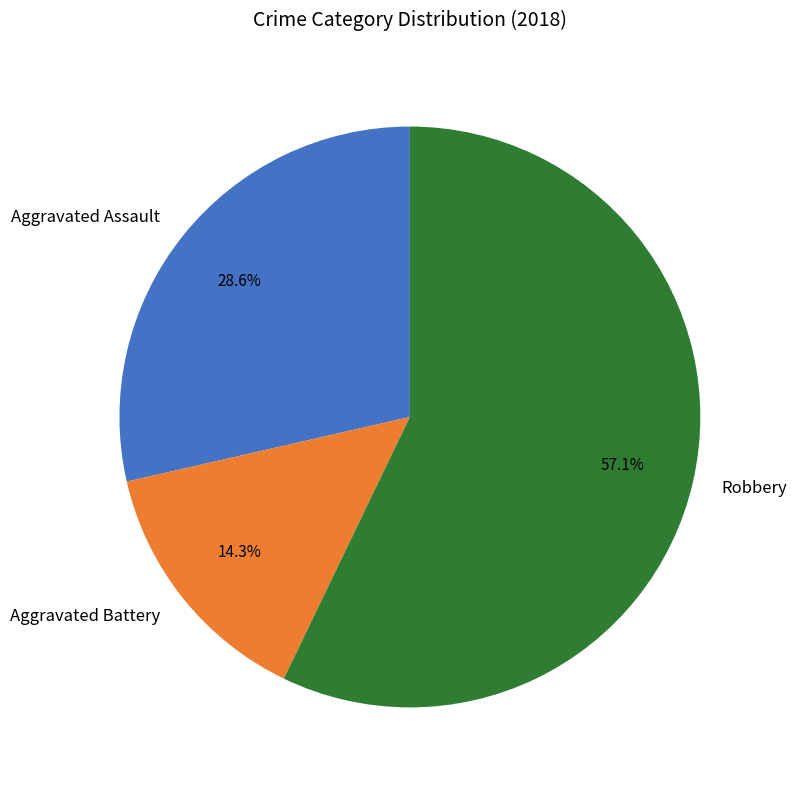

What percentage do Aggravated Assault and Robbery together represent?

85.7%